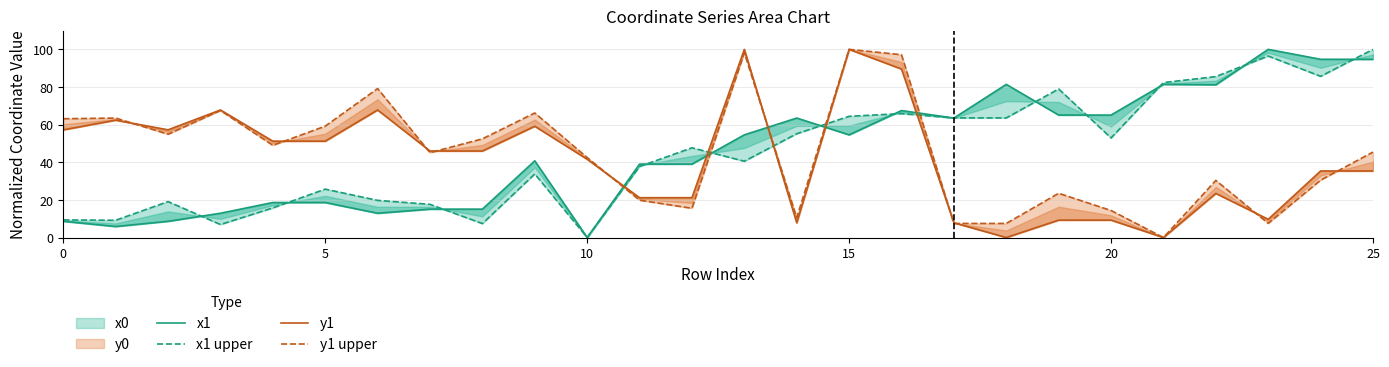

List the series in order of their peak value, lowest first.

x1, x1 upper, y1, y1 upper